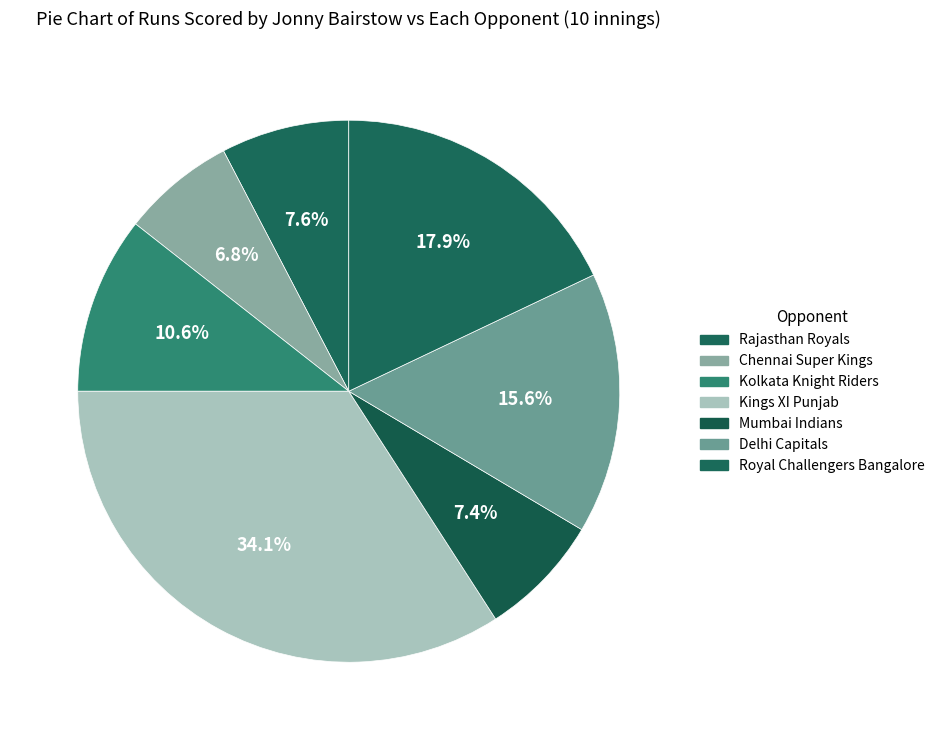

How many slices are in this pie chart?

7